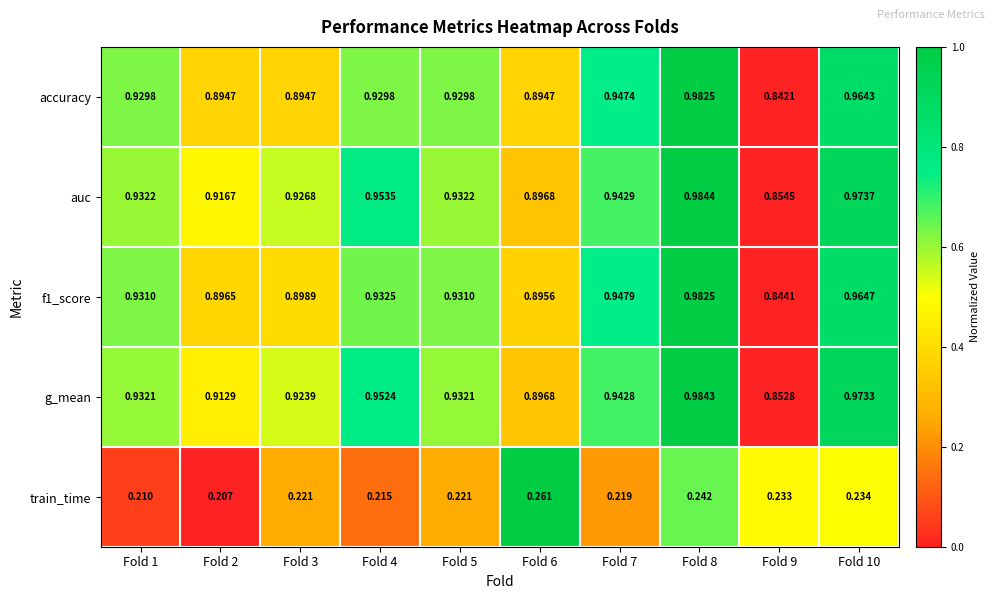

What is the difference between the highest and lowest values at Fold 9?

0.6